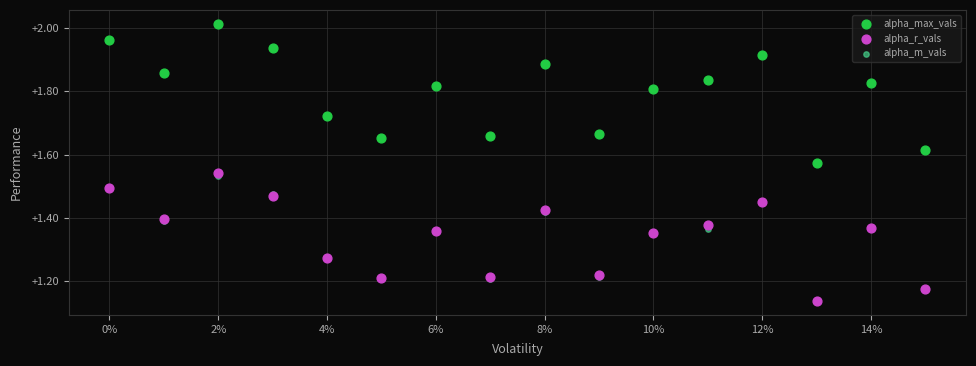

Which series contains the highest Y value?

alpha_max_vals